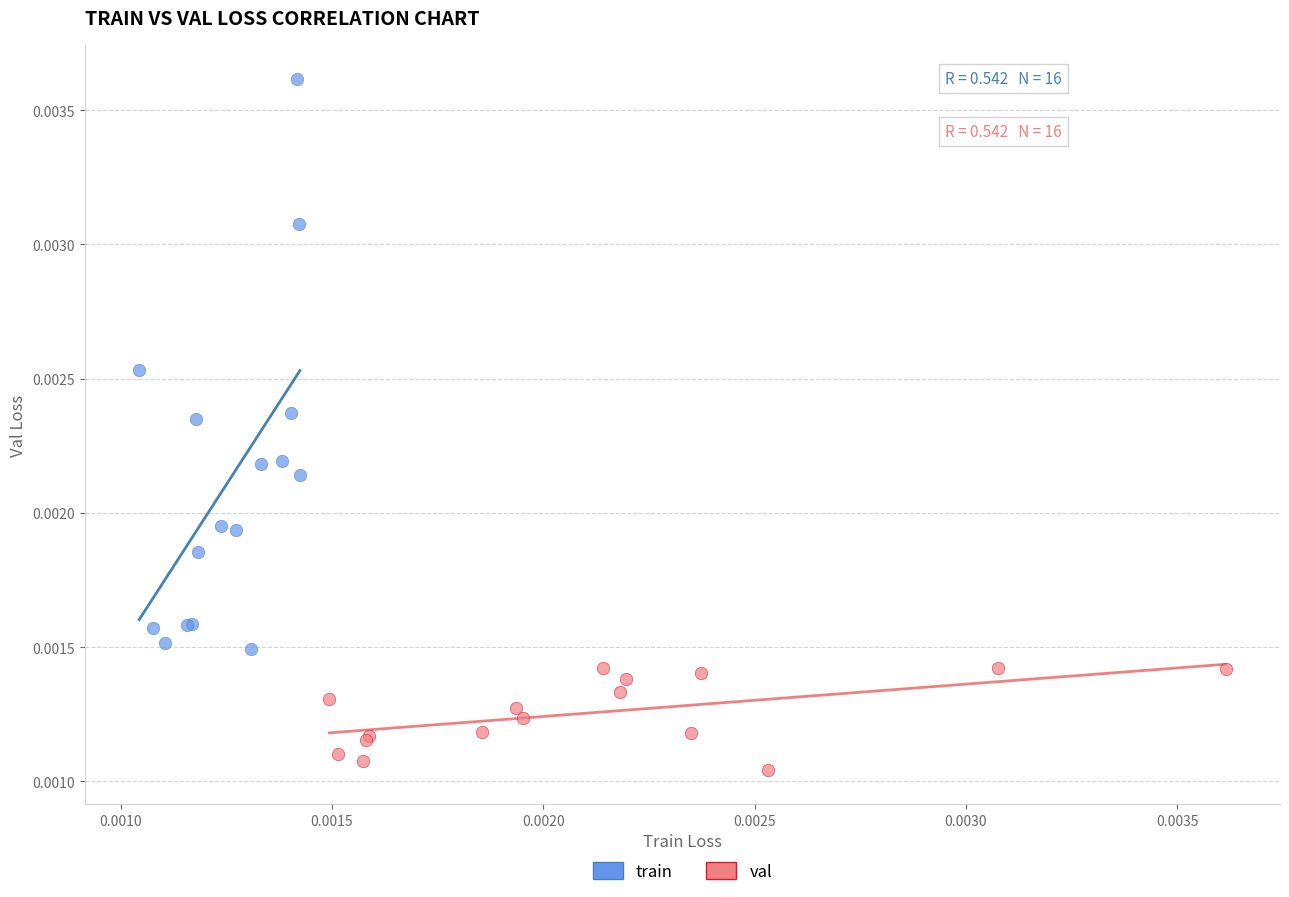

Which series contains the lowest Y value?

val